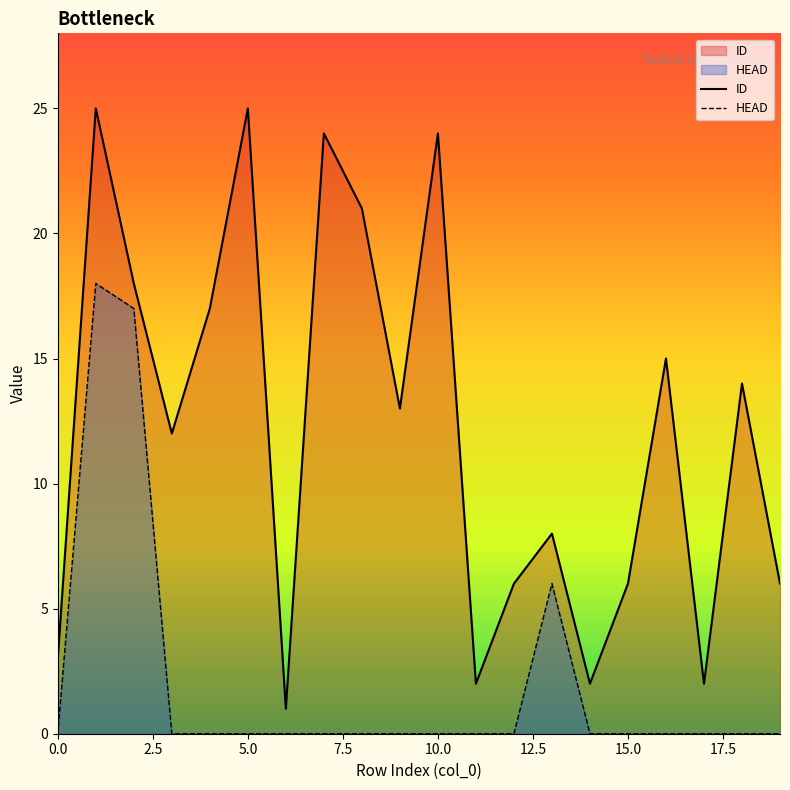

What is the total value across all series at 9?

13